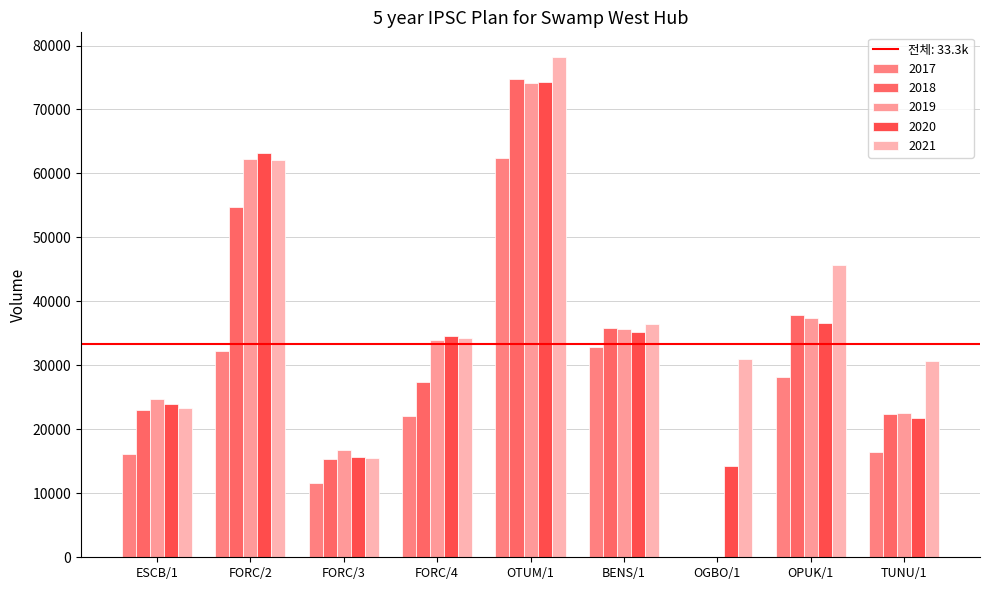

Between FORC/3 and OPUK/1, which series saw the biggest shift?

2021